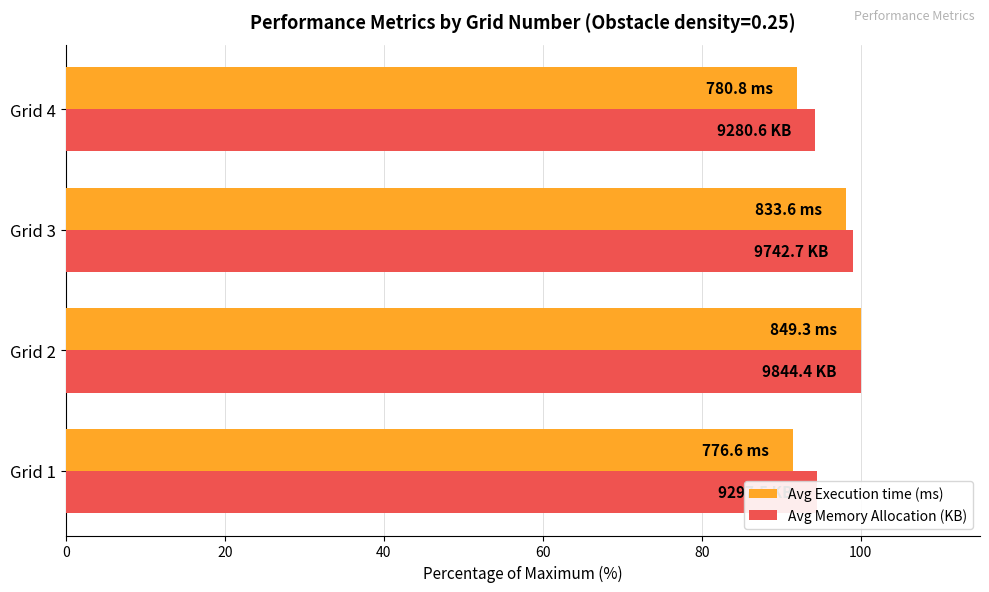

What is the sum of all Avg Execution time (ms) values?

381.5